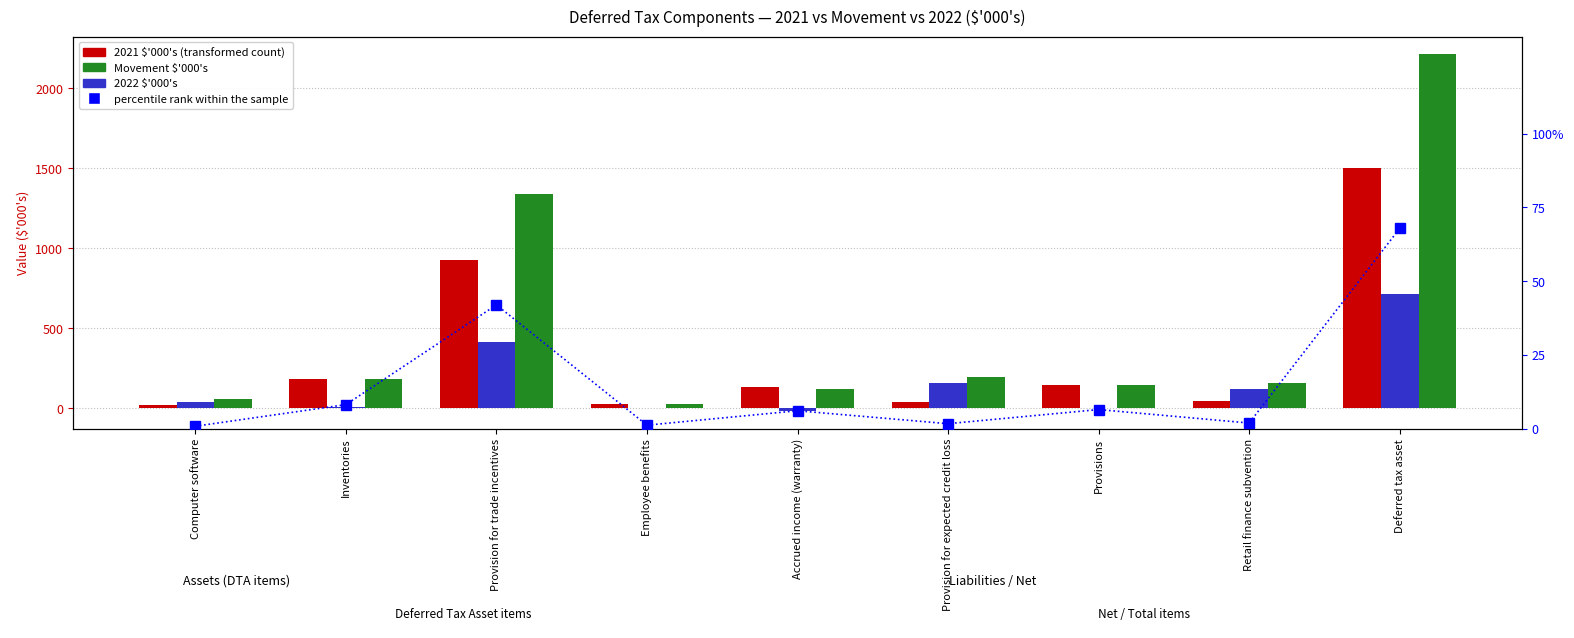

The Movement $'000's series shows 116.0 at Retail finance subvention. True or false?

True